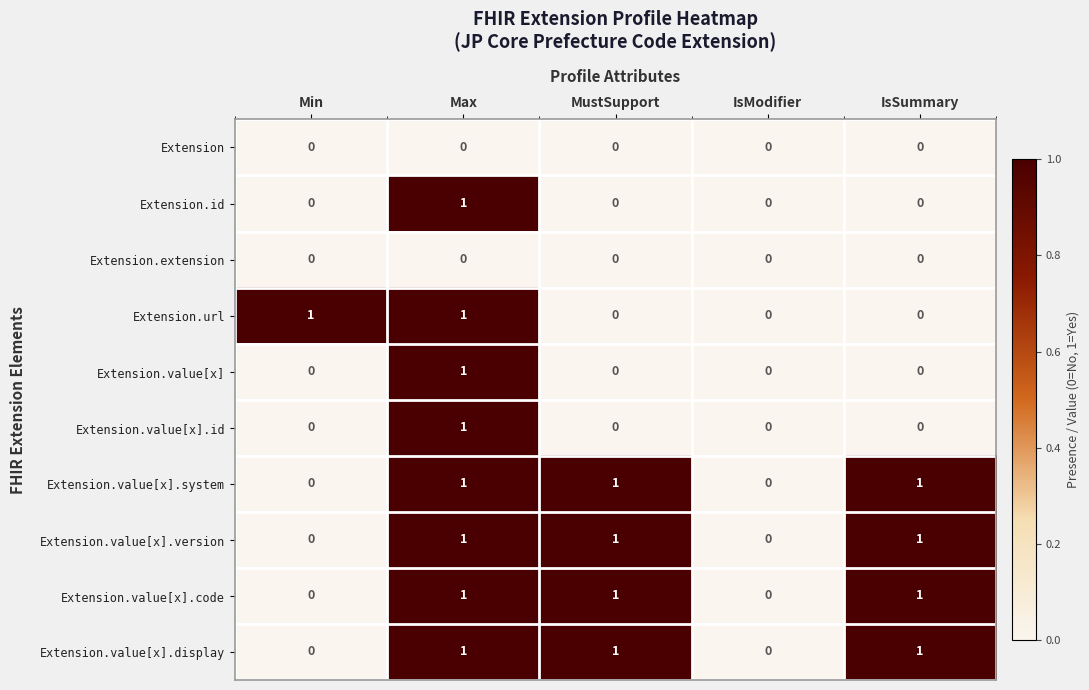

Count the Extension.value[x].code values in the range 0 to 1.

5